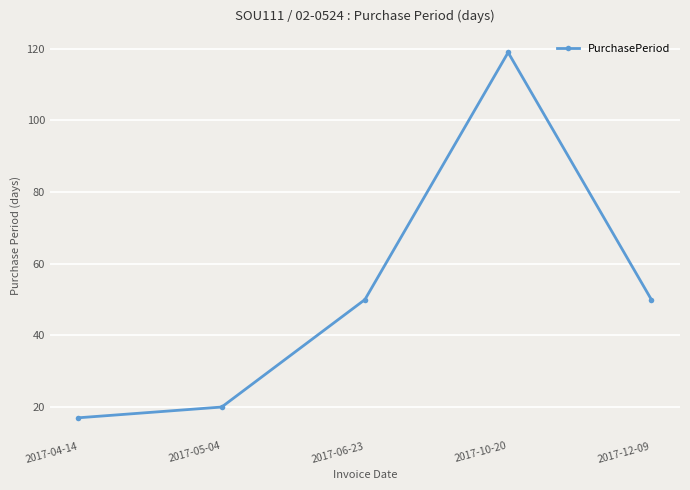

Read the value at 2017-04-14.

17